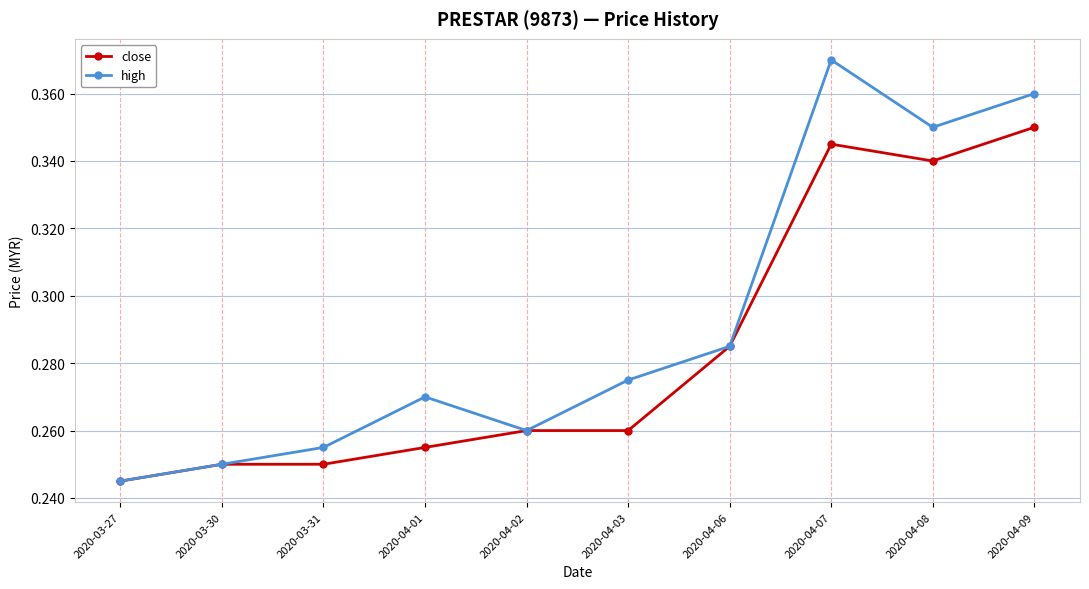

Count the number of data series in this chart.

2